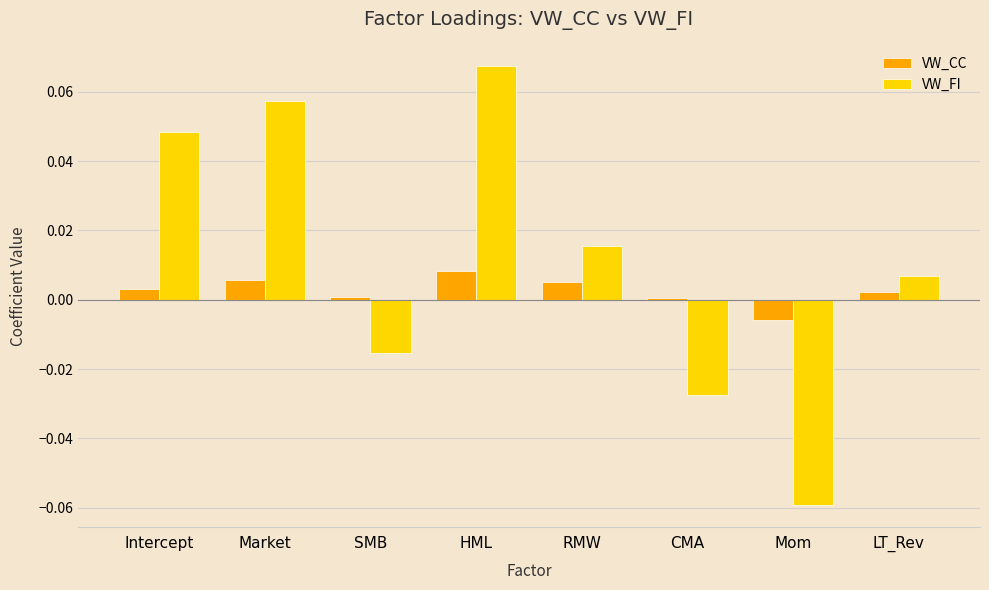

At which category does the chart reach its minimum across all series?

Mom